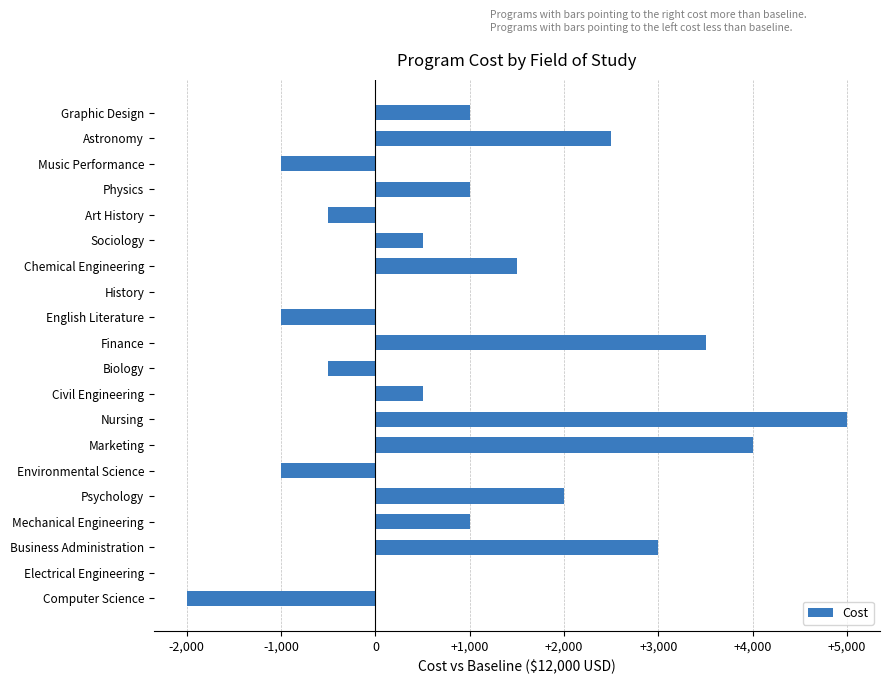

What is the greatest value displayed?

5000